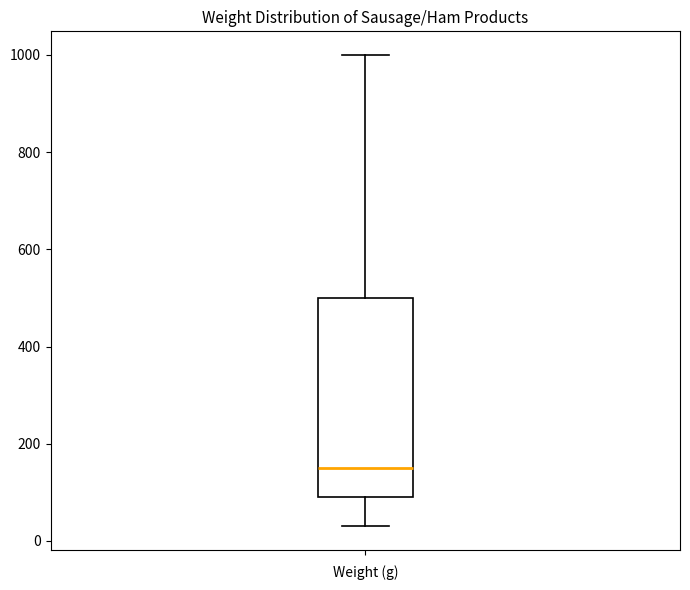

Transcribe this box plot: give where the median line is, the range the box spans, and where the two whiskers end, as read against the y-axis. The values are not printed on the chart, so give them approximately, as read against the axis.

median 160, box 100 to 500, whiskers 40 to 1000